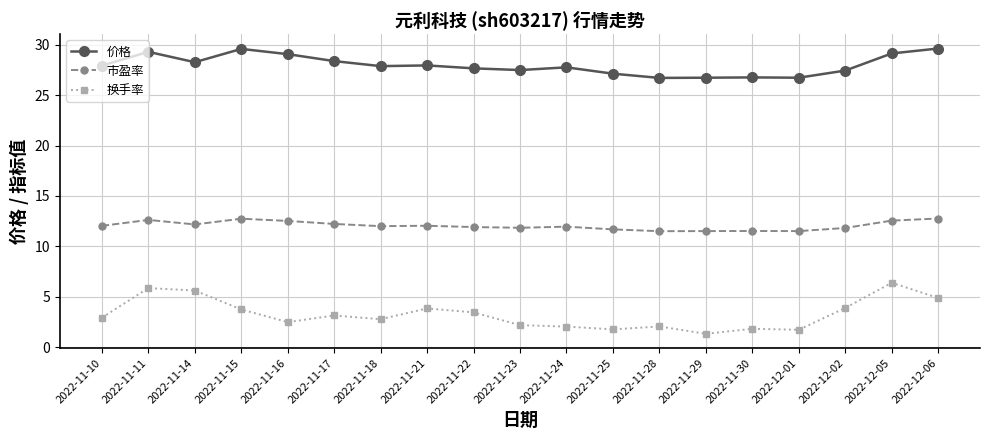

What is the spread (max minus min) of values at 2022-11-22?

24.2